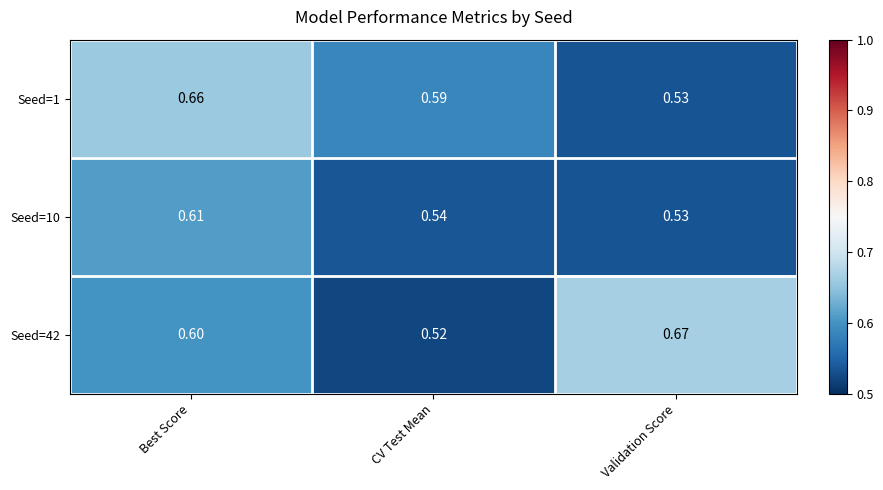

Count the number of data series in this chart.

3